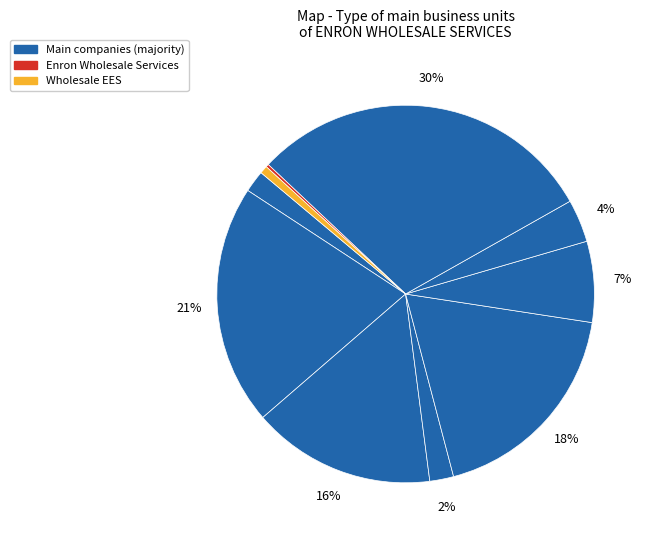

Does any single category account for the majority?

No